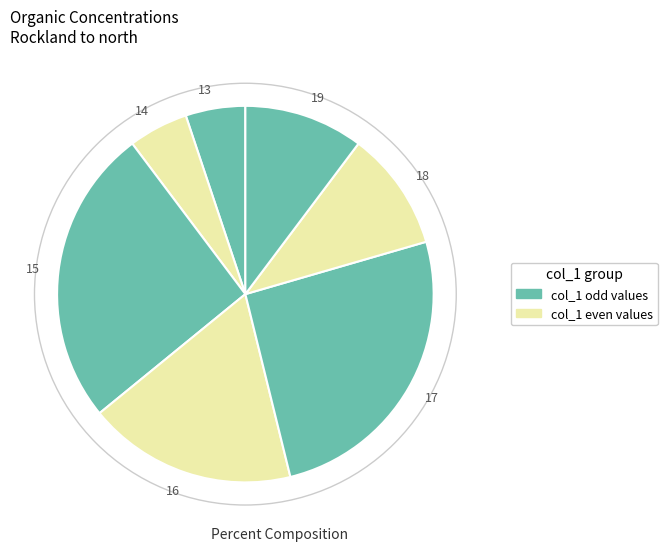

The 16 slice represents 24% of the pie. True or false?

False